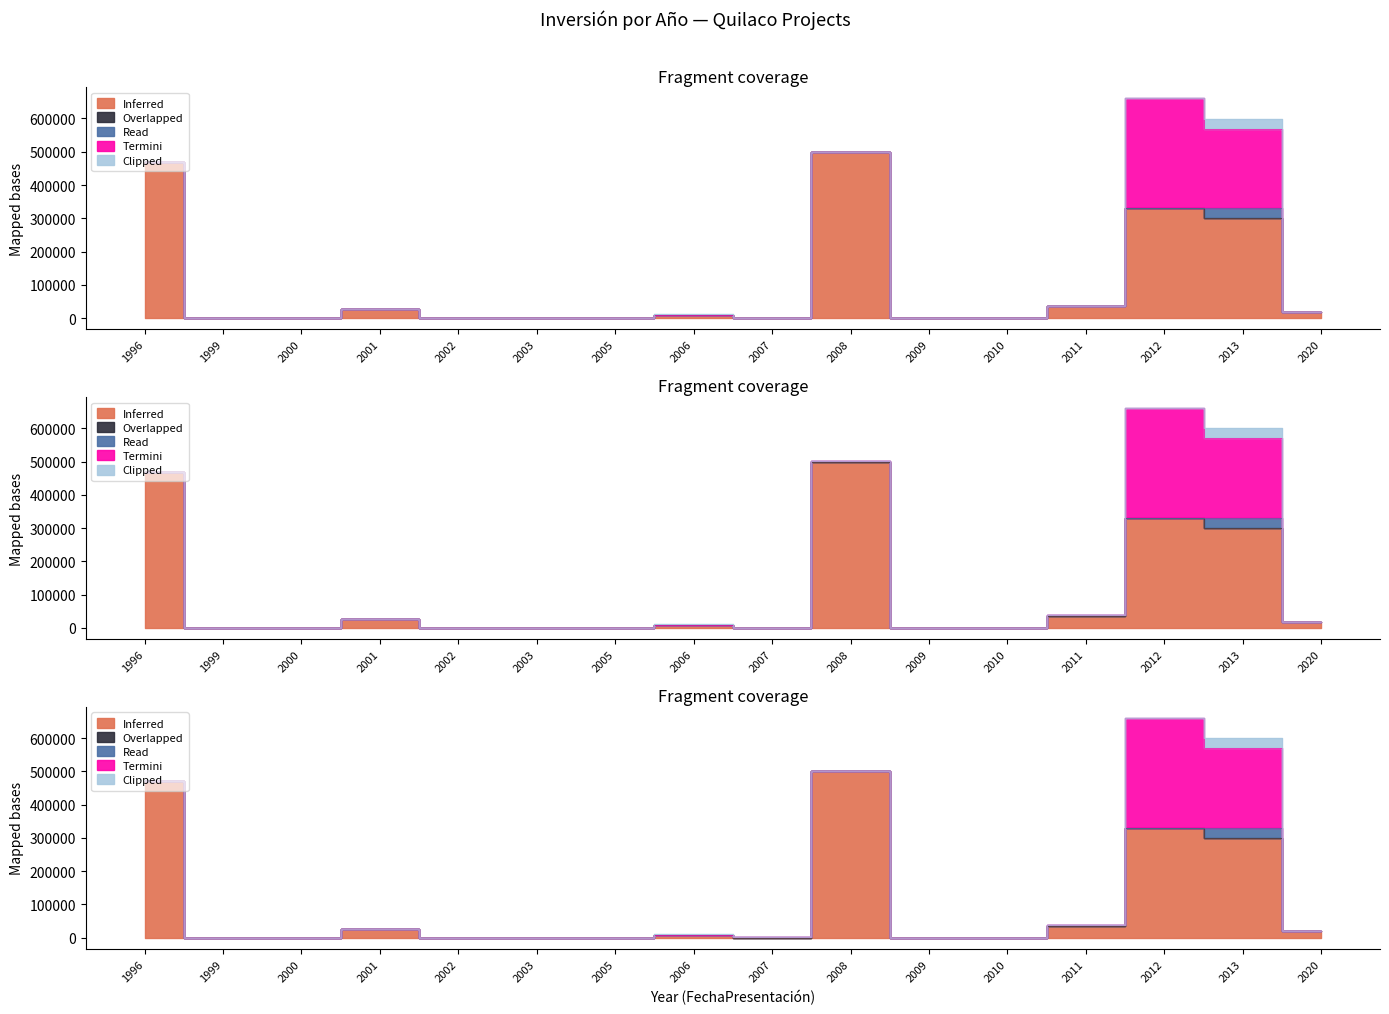

True or false: Overlapped and Clipped cross at least once.

False